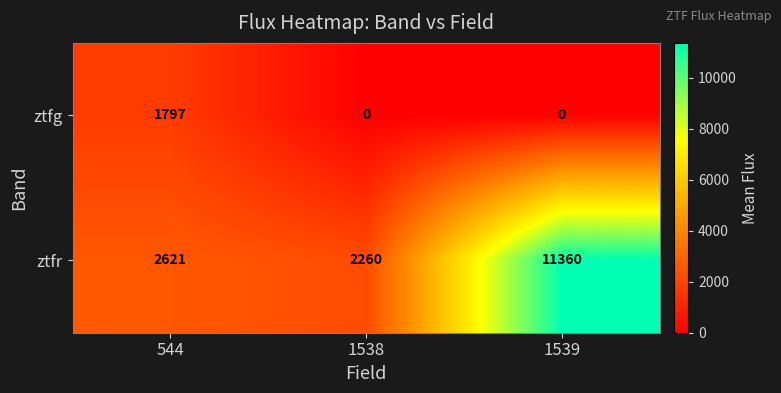

Rank the series by their average value, from highest to lowest.

ztfr, ztfg